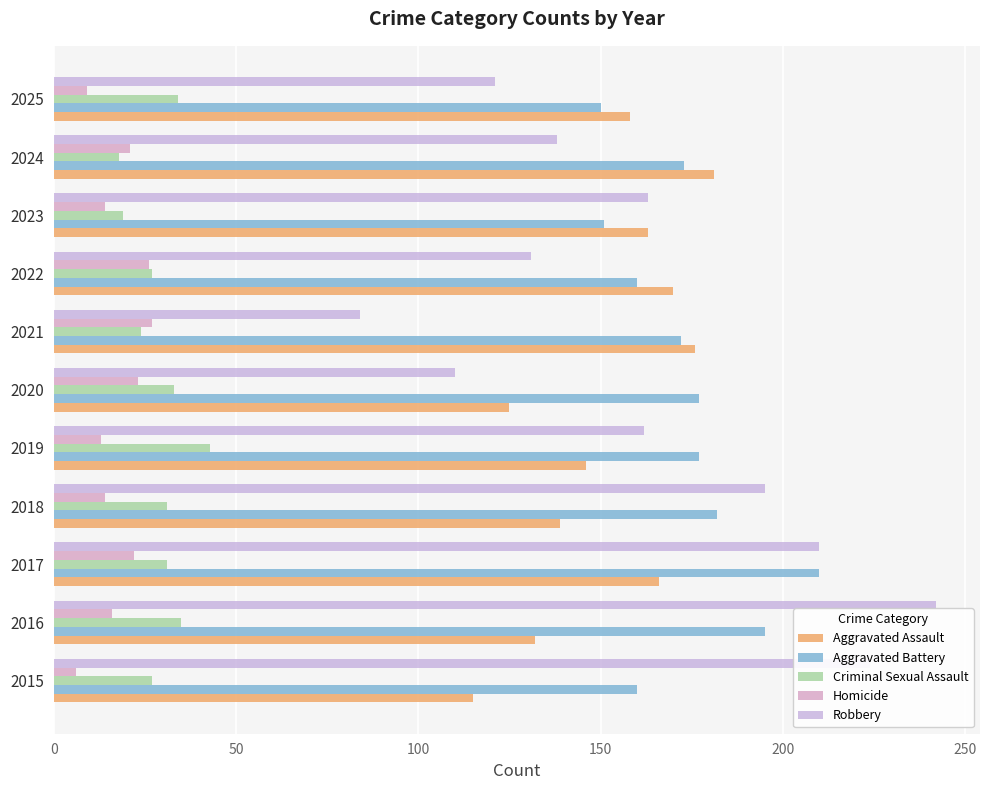

What is the highest value of the Criminal Sexual Assault series?

43